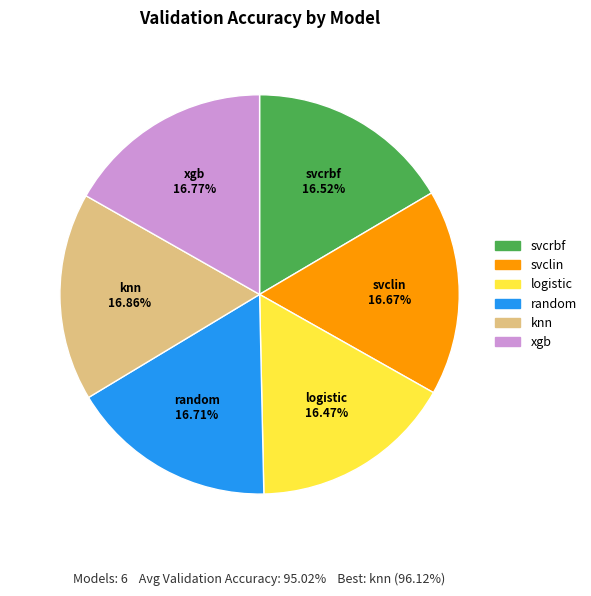

Does any single category account for the majority?

No